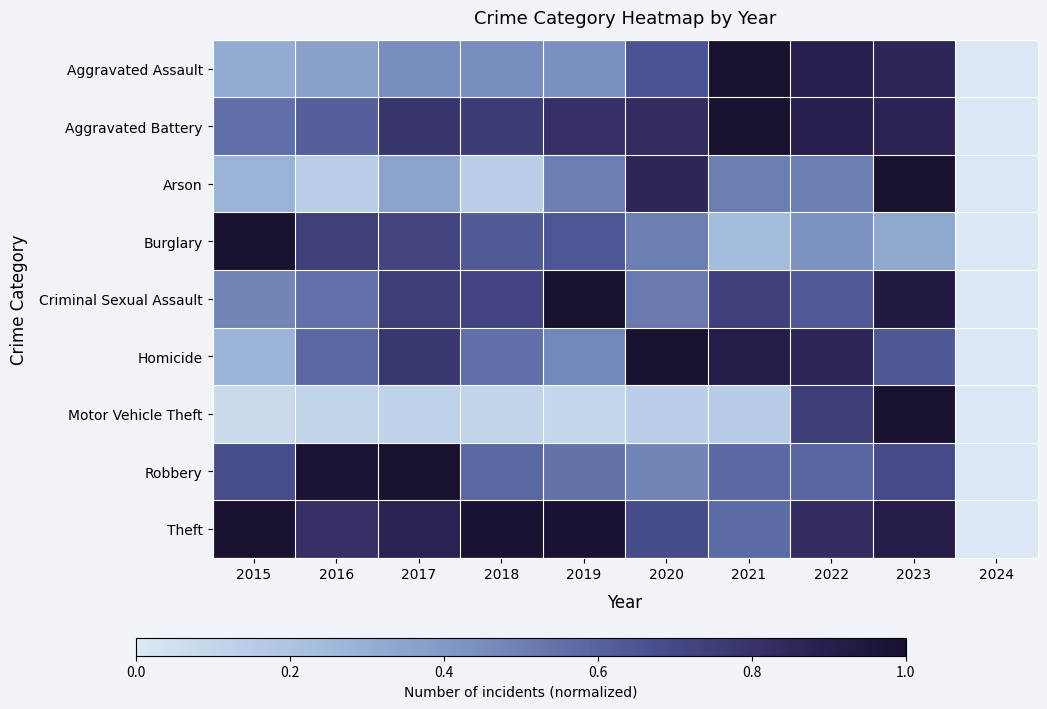

What is the total value across all series at 2022?

6.4